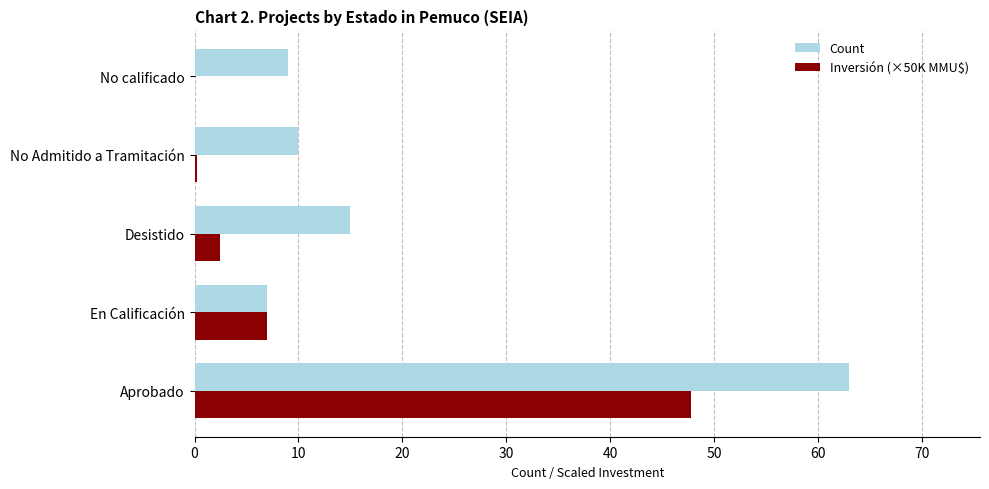

What is the sum of all Count values?

104.0